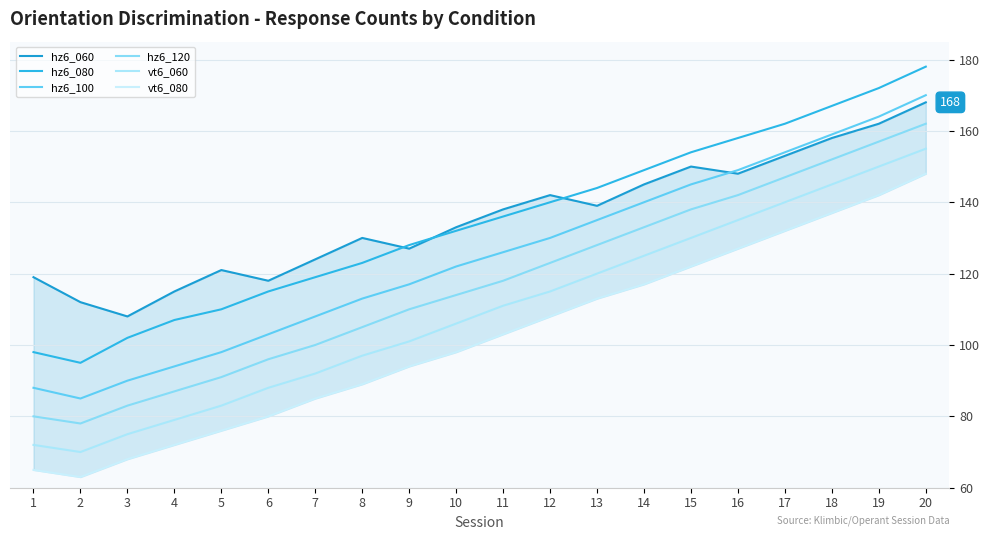

What is the difference between the maximum and minimum values in the vt6_060 series?

85